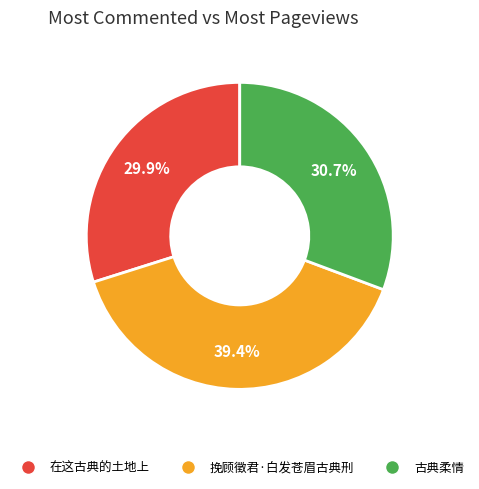

Approximately how many times larger is the value at 在这古典的土地上 compared to 挽顾徵君·白发苍眉古典刑?

0.8